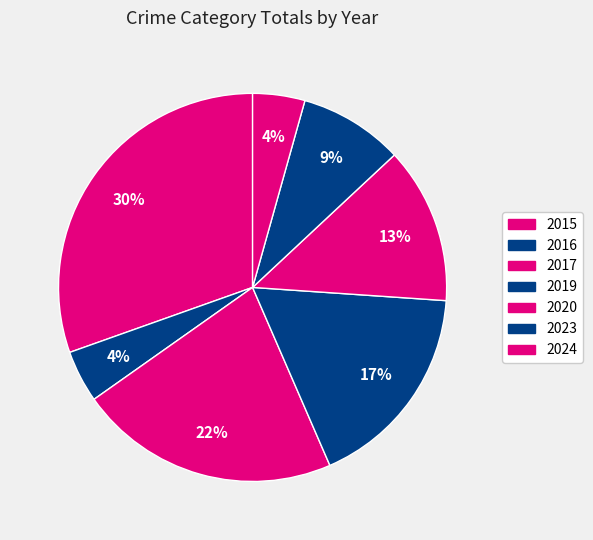

What percentage is the 2024 slice, to the nearest percent?

4%